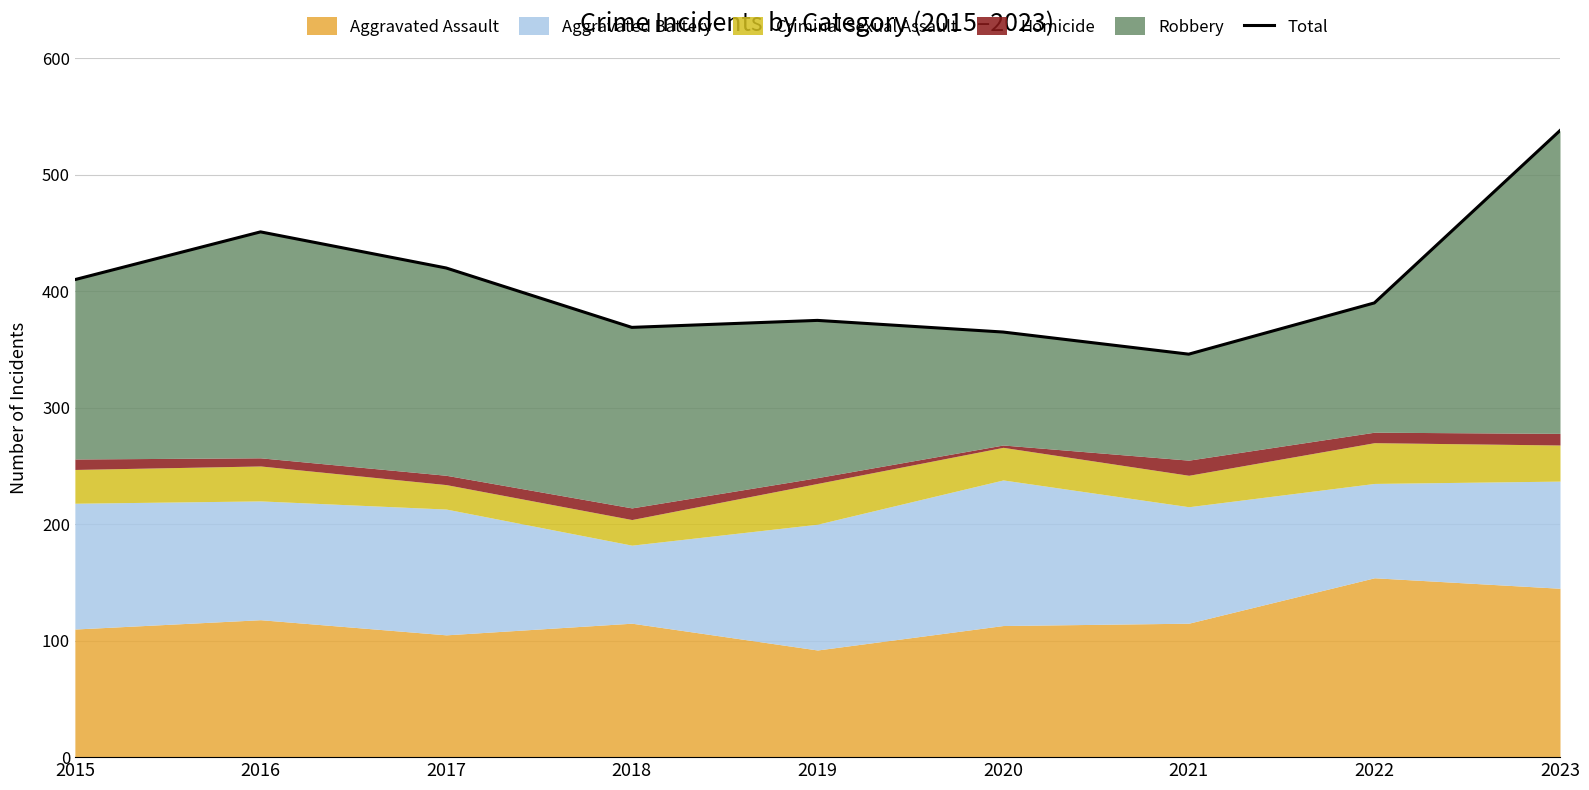

List the labels in order of value, smallest first.

2021, 2020, 2018, 2019, 2022, 2015, 2017, 2016, 2023